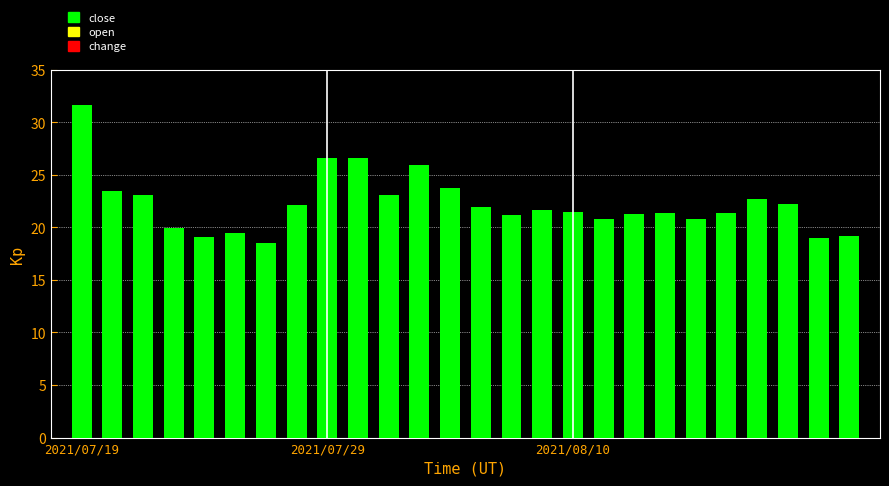

What is the value of the 12th bar from the left?

25.9